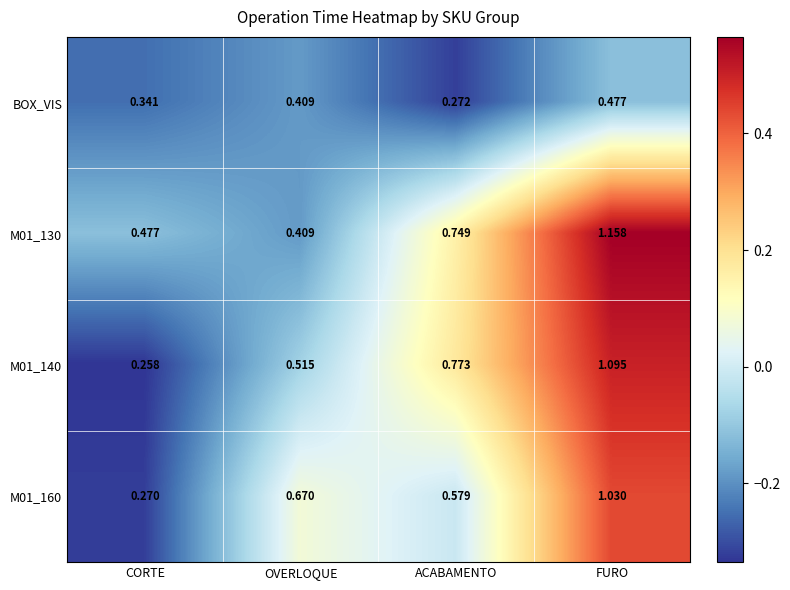

Is the value of M01_130 at OVERLOQUE greater than the value of M01_140 at OVERLOQUE?

No